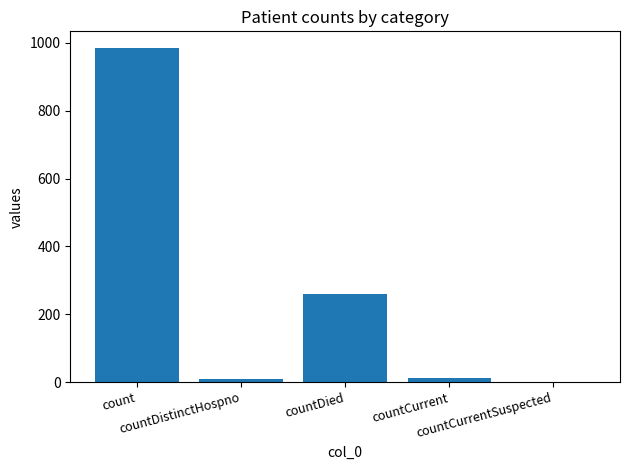

Count the number of data series in this chart.

1